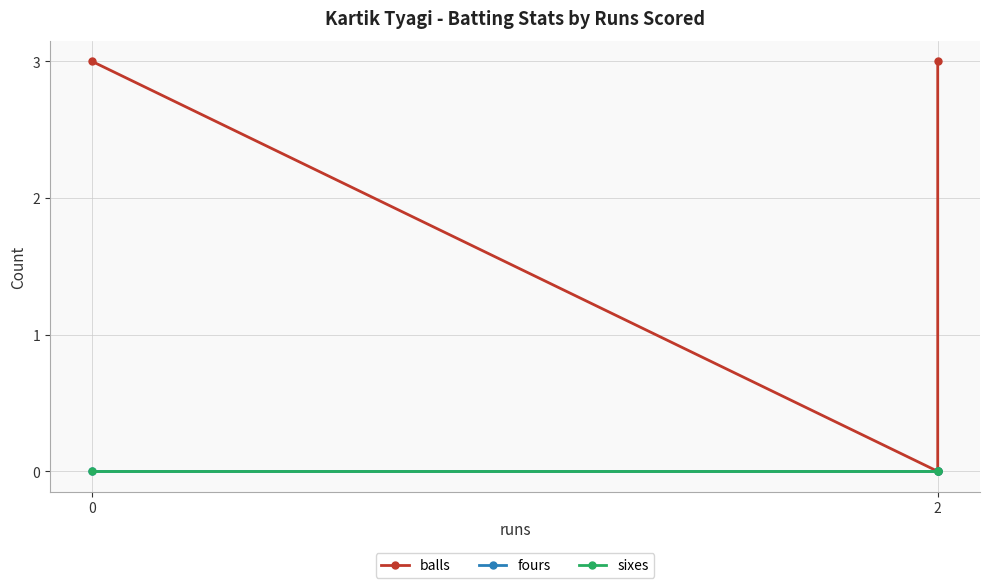

Reading left to right, extract all data points from this chart.

balls: 3	0	3
fours: 0	0	0
sixes: 0	0	0